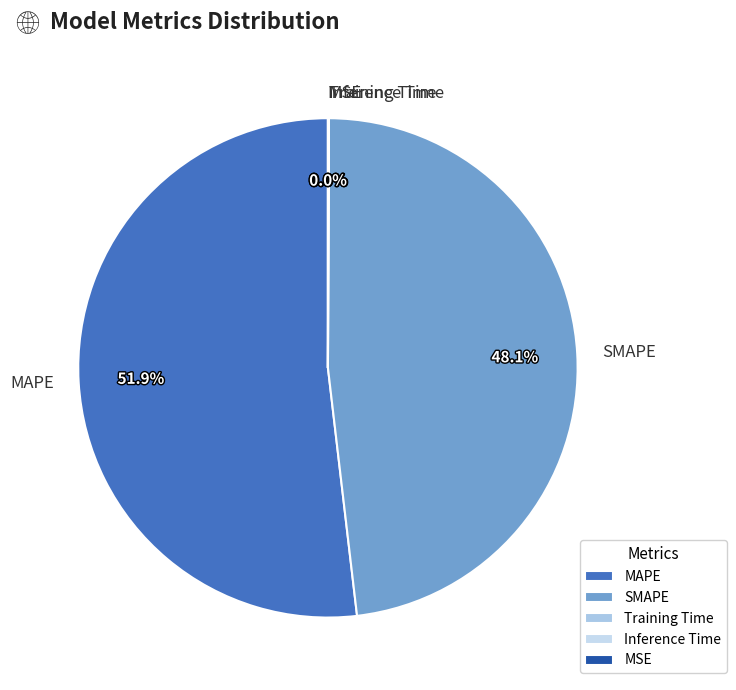

Approximately how many times larger is the value at MAPE compared to SMAPE?

1.1